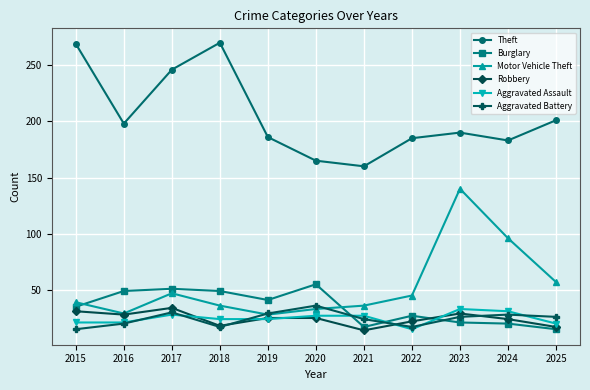

Is the value of Aggravated Battery at 2019 greater than the value of Motor Vehicle Theft at 2017?

No